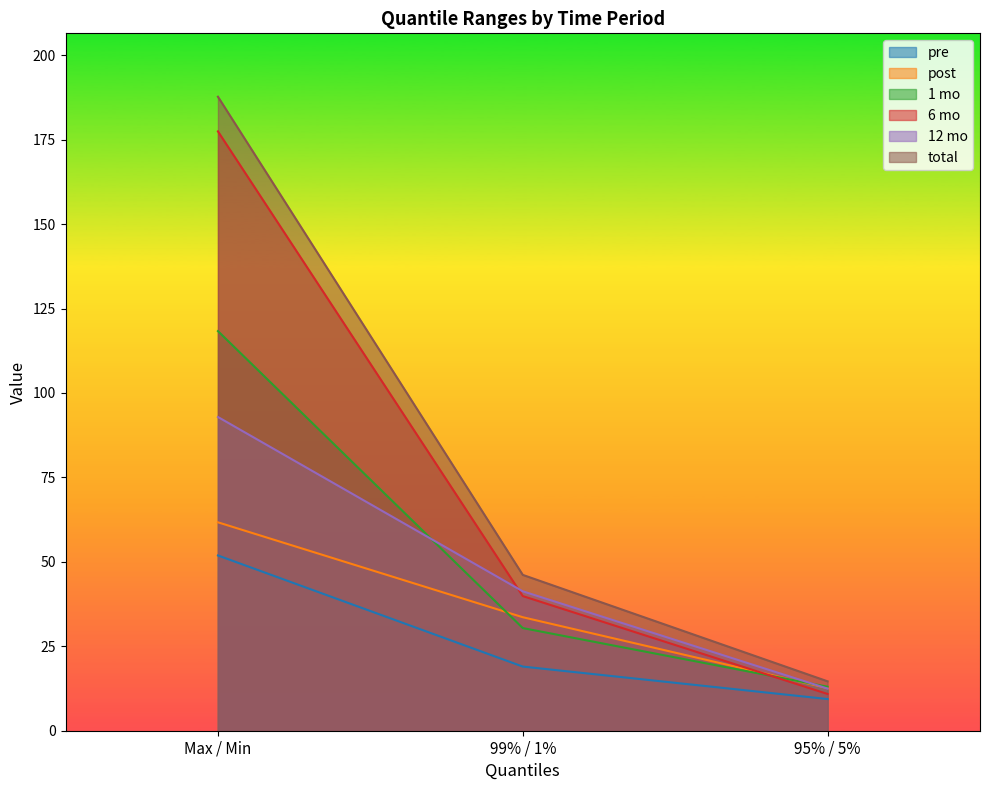

What is the label of the 1st point from the left?

Max / Min